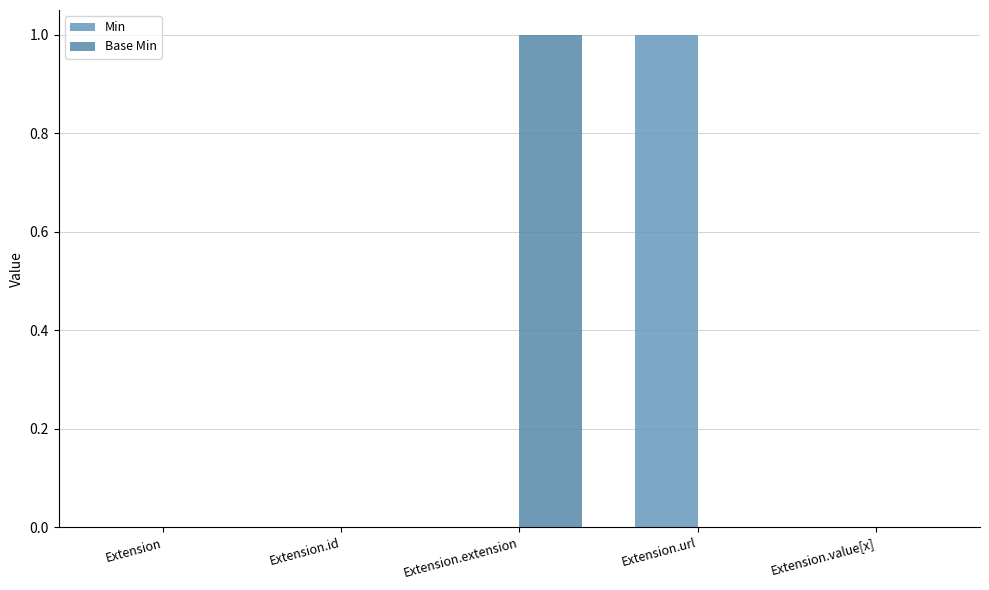

Count the Min values in the range 0 to 1.

5